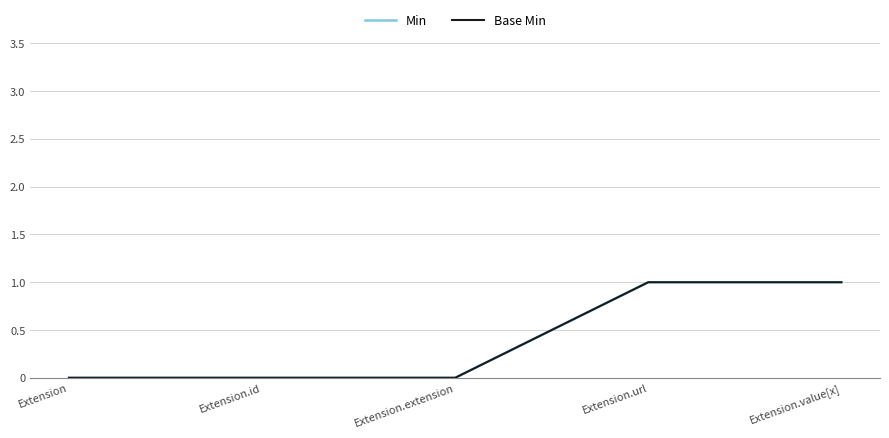

What is the difference between the Min values at Extension.value[x] and Extension?

1